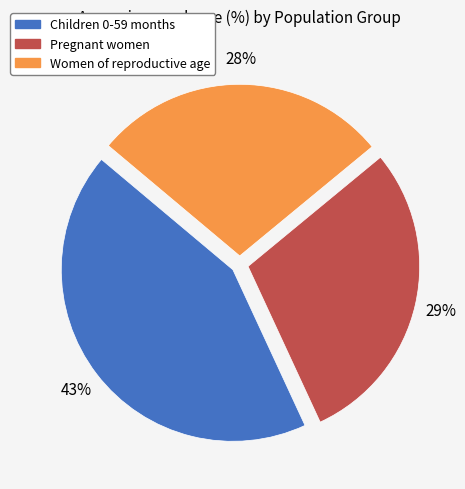

To the nearest percent, what percentage of the pie is Children 0-59 months?

43%